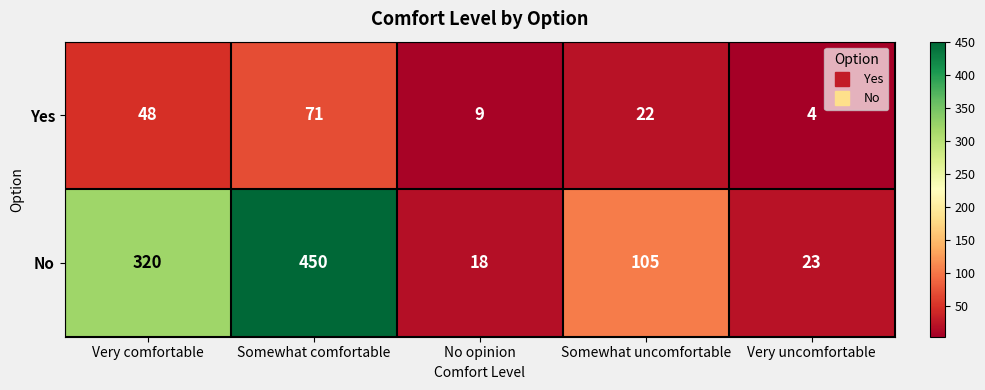

What is the difference between the Yes values at Very comfortable and Somewhat comfortable?

23